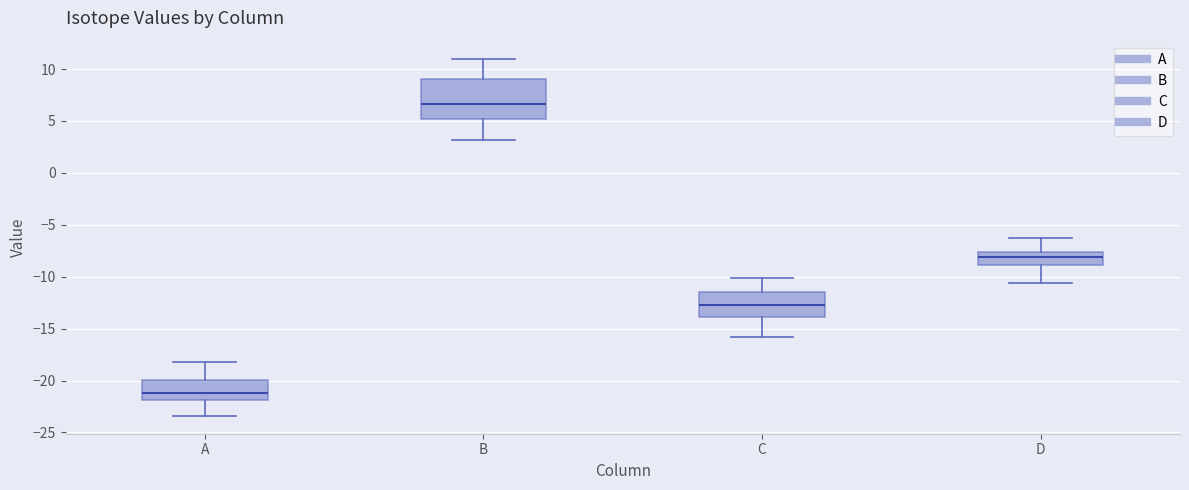

Where does the lower whisker of the box for C end on the y-axis? The values are not printed on the chart, so give them approximately, as read against the axis.

-16.0